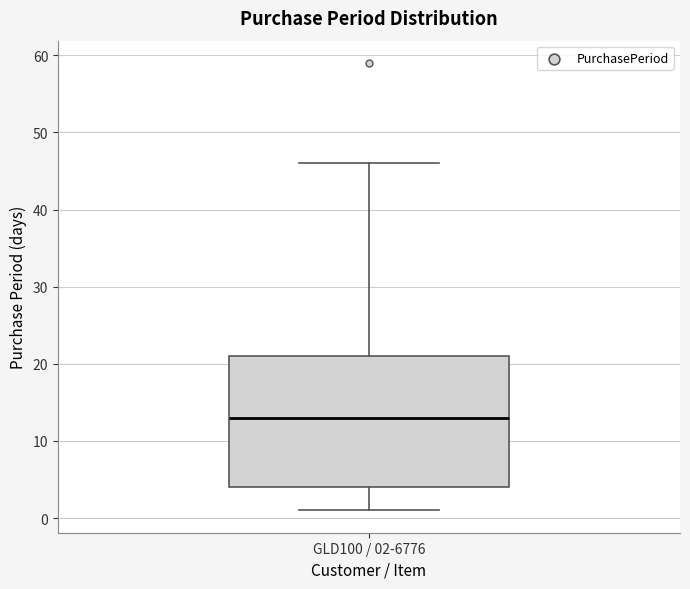

Transcribe this box plot: give where the median line is, the range the box spans, and where the two whiskers end, as read against the y-axis. The values are not printed on the chart, so give them approximately, as read against the axis.

median 13, box 4 to 21, whiskers 1 to 46